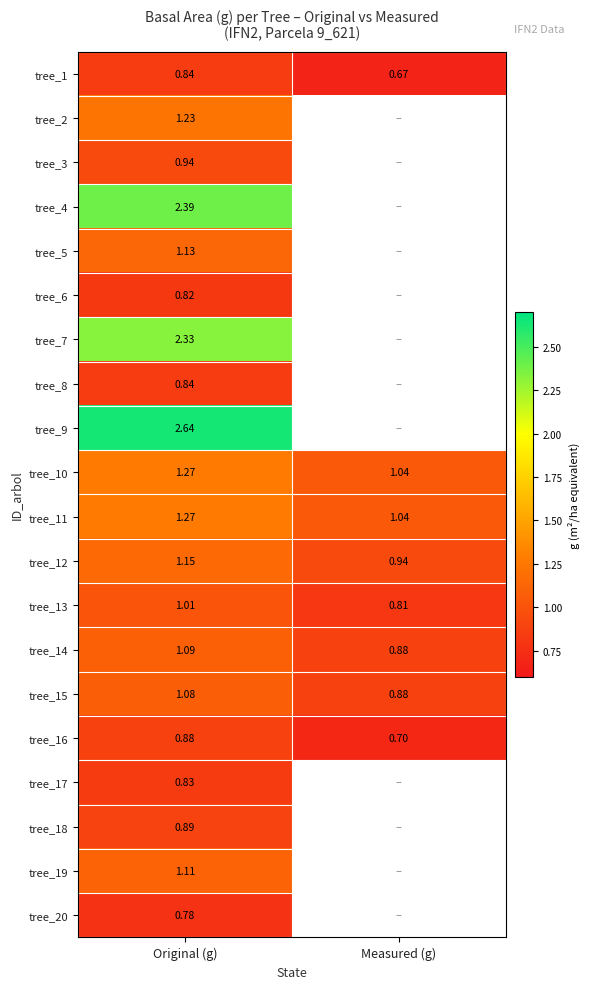

At which category is the sum across all series the highest?

Original (g)